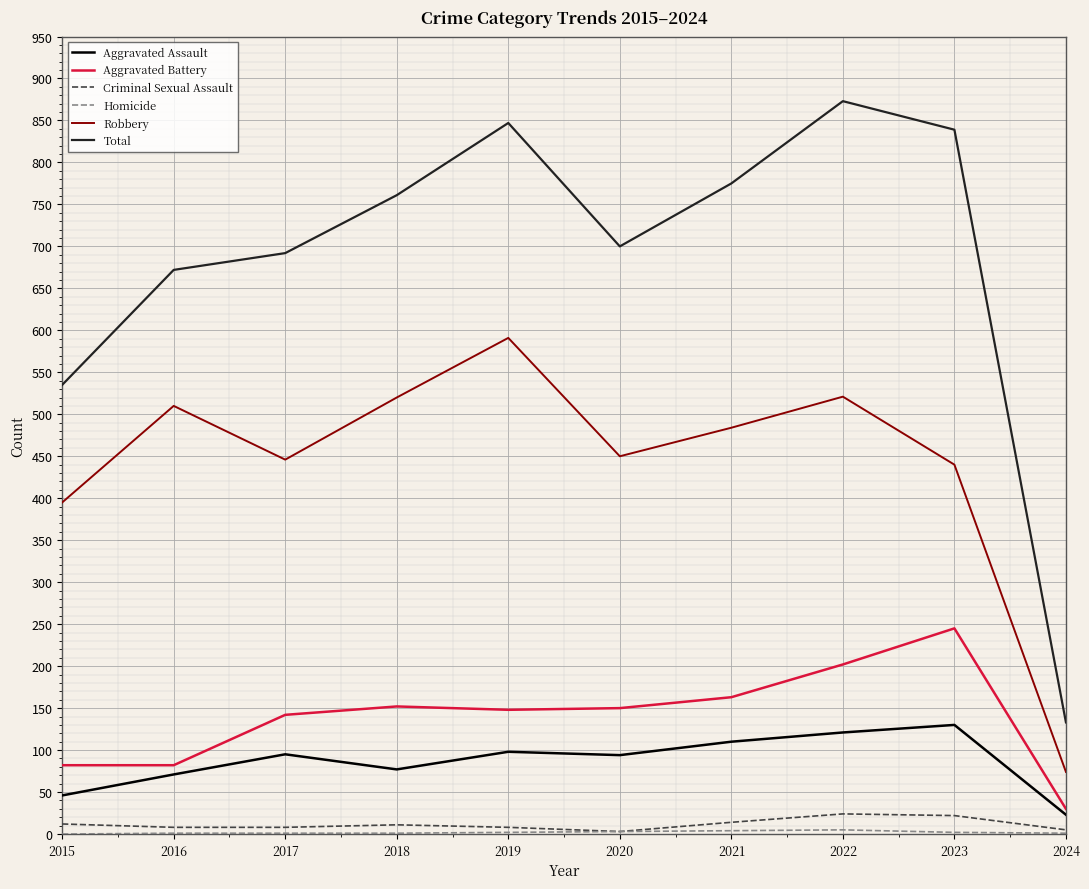

Which series has the widest spread of values?

Total